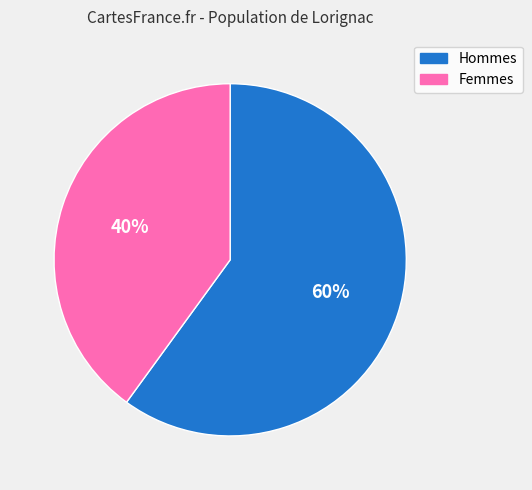

What is the ratio of the value at Hommes to the value at Femmes?

1.5